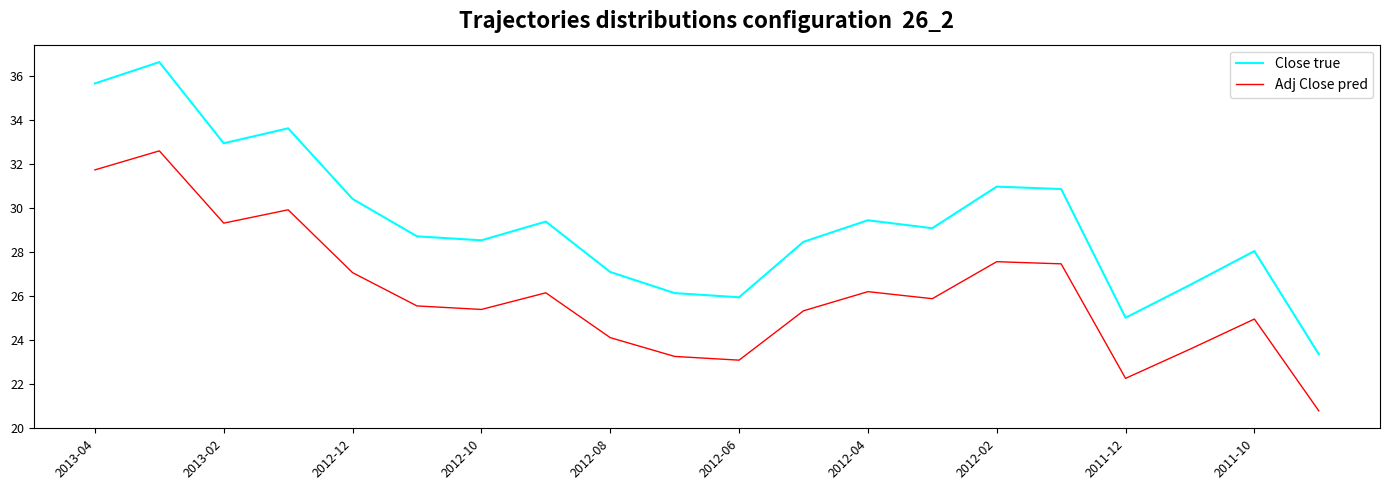

What is the difference between the maximum and minimum values in the Close true series?

13.3